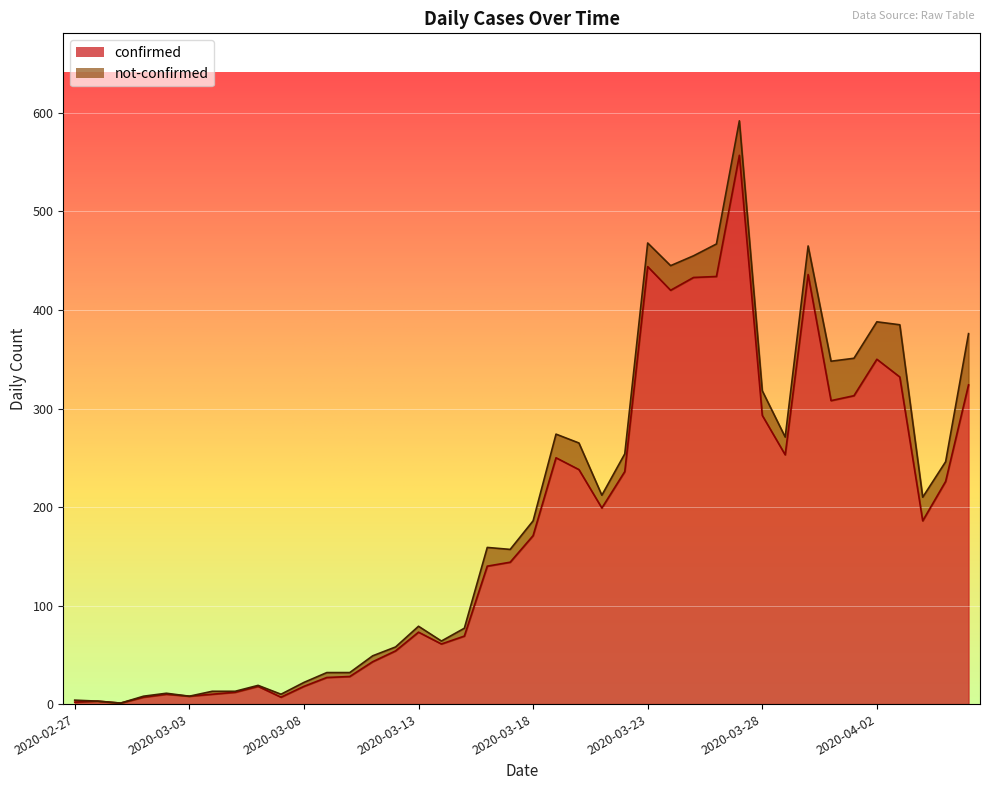

What is the maximum value shown in the chart?

557